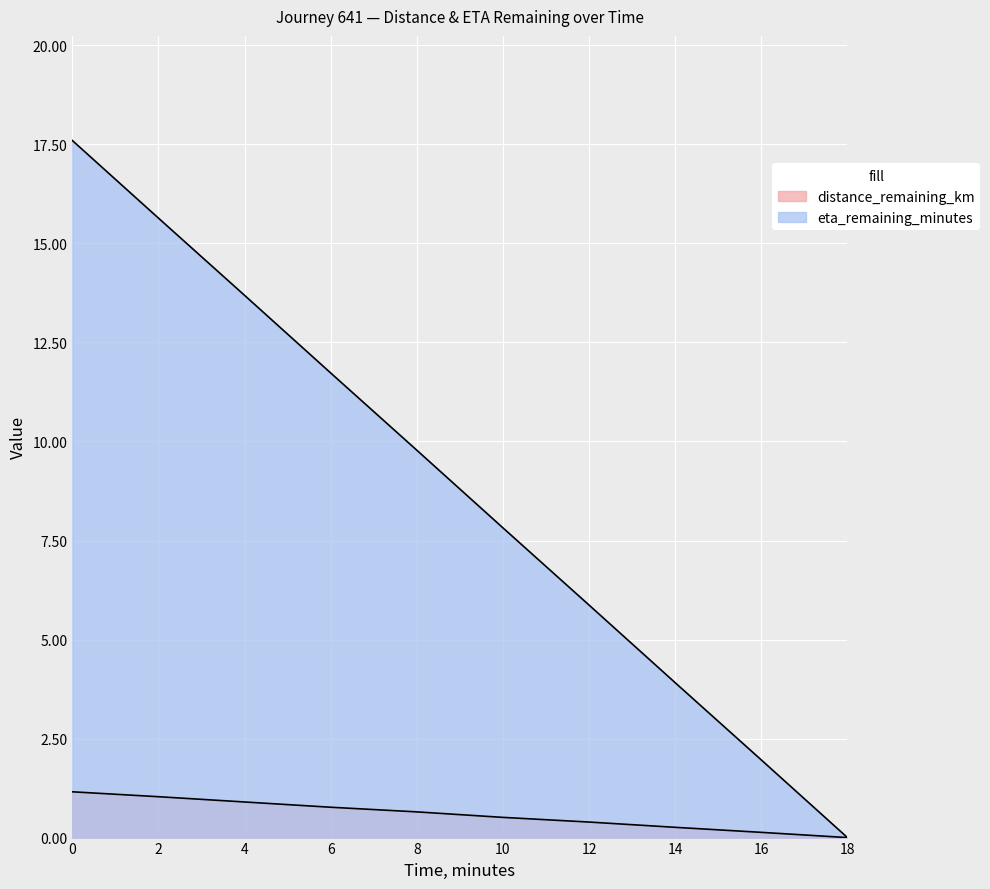

The value of distance_remaining_km at 0.0 is 0.6. True or false?

False